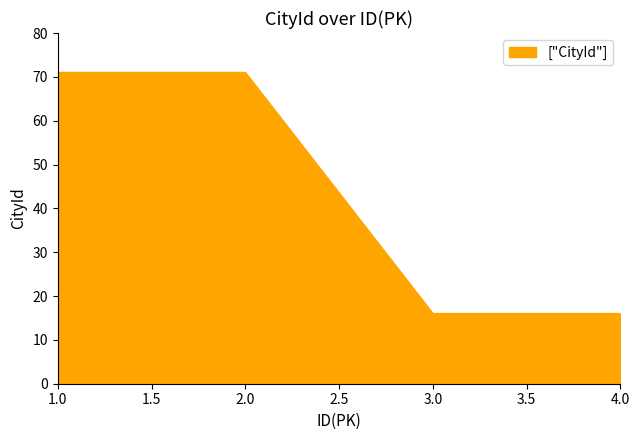

What is the sum of all values?

174